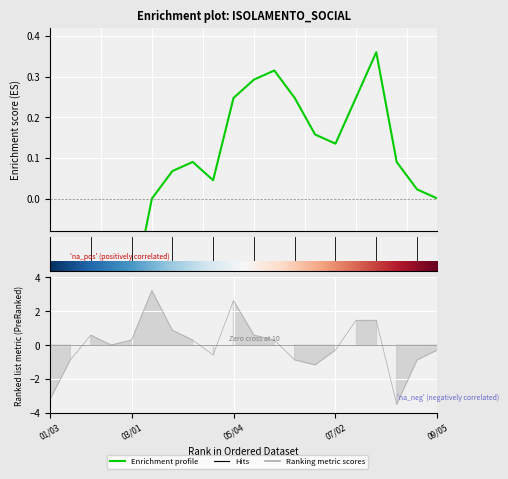

At which category does the data reach its first local peak?

02/05